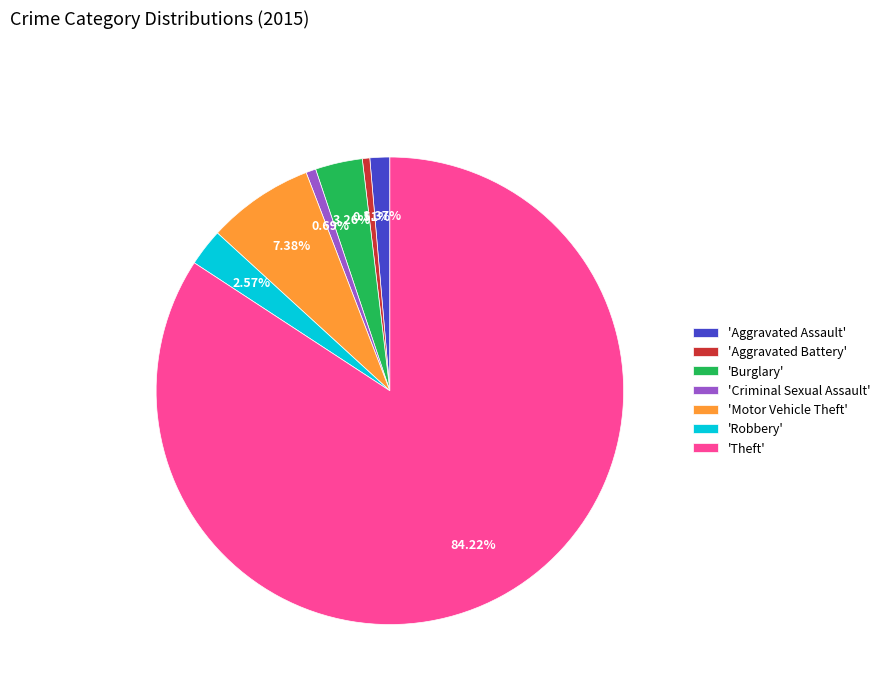

Which category has the biggest portion of the pie?

'Theft'